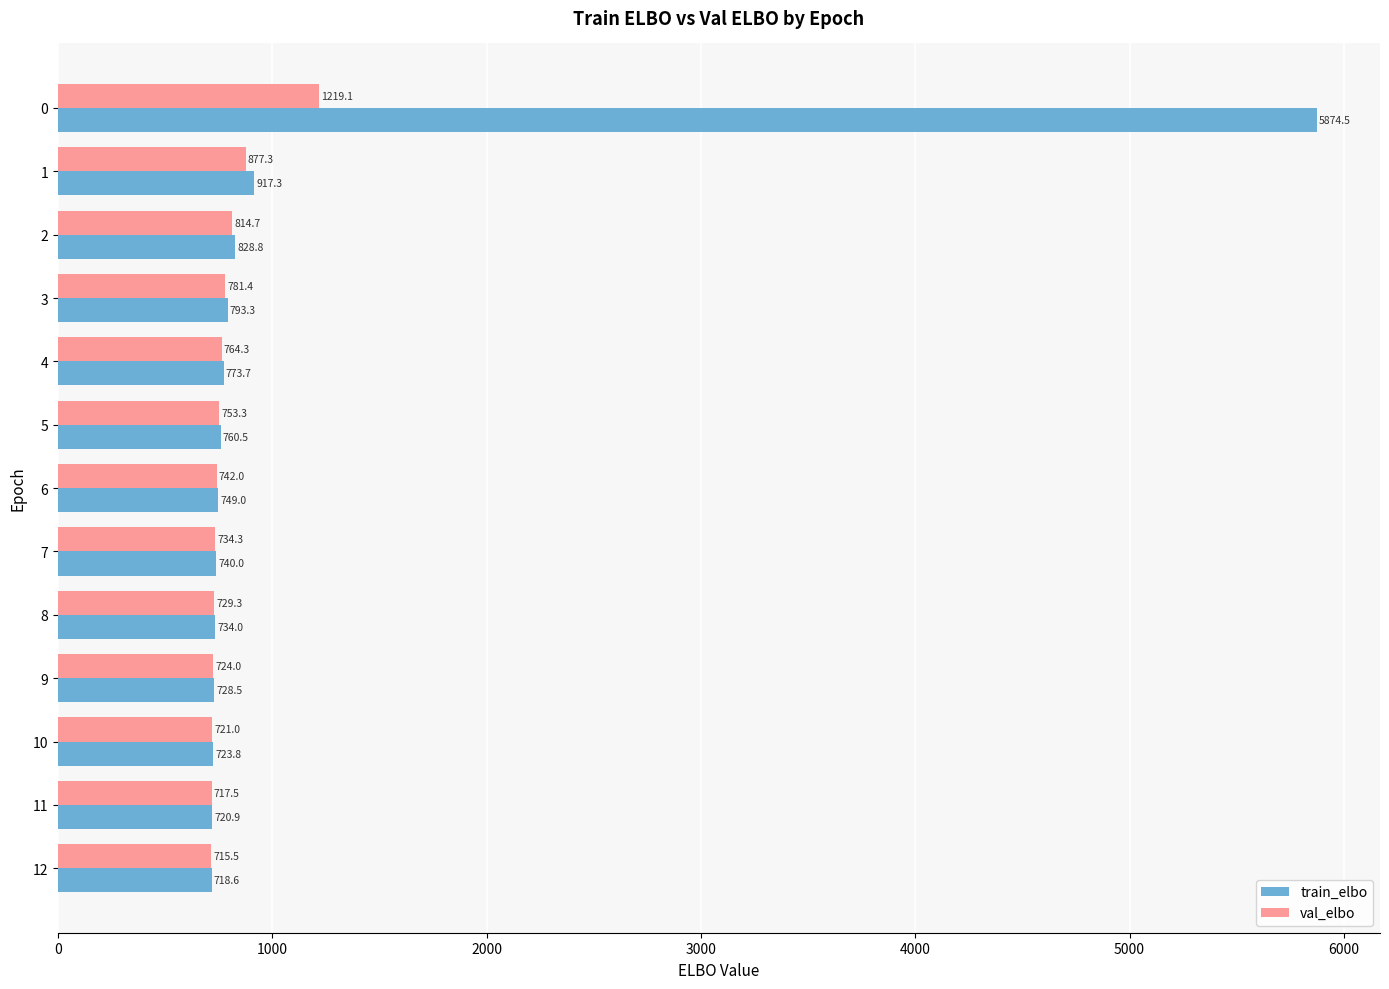

What is the maximum value shown in the chart?

5874.5